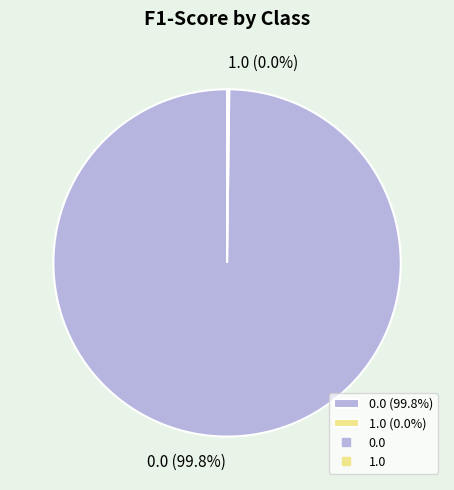

To the nearest percent, what percentage of the pie is 0.0?

100%